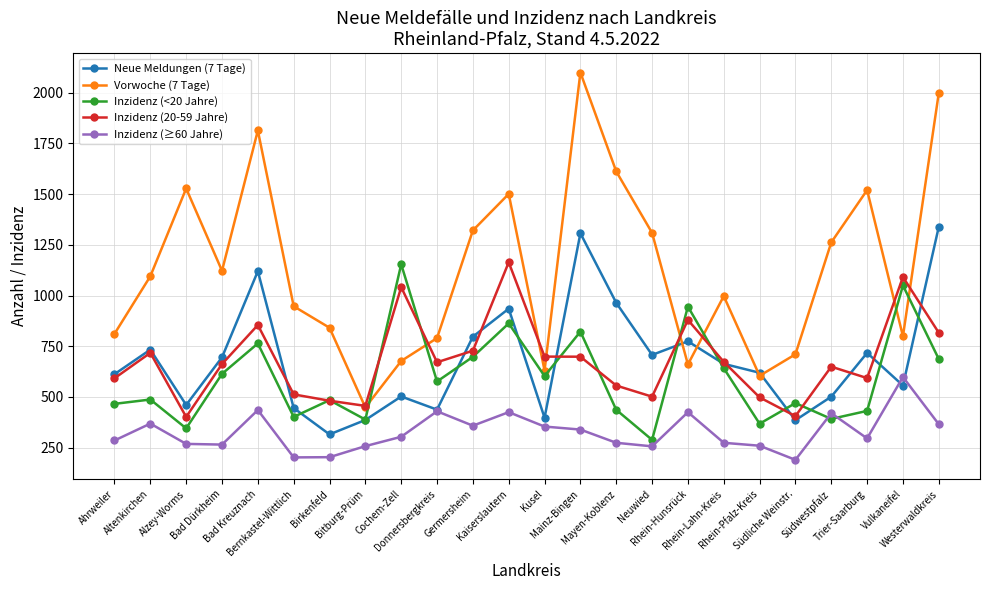

What is the value of the Inzidenz (20-59 Jahre) point at the 19th from the left?

497.6